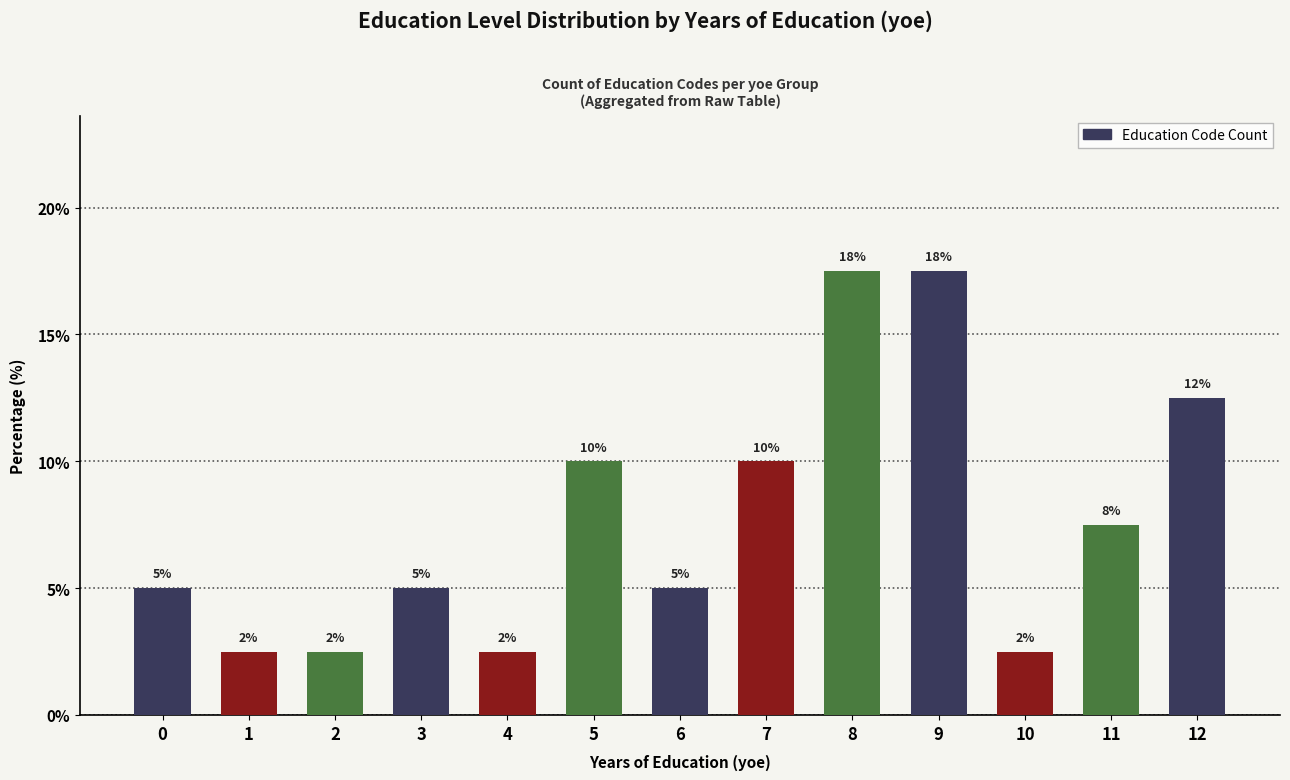

True or false: the data shows 2.5 at 2.

True